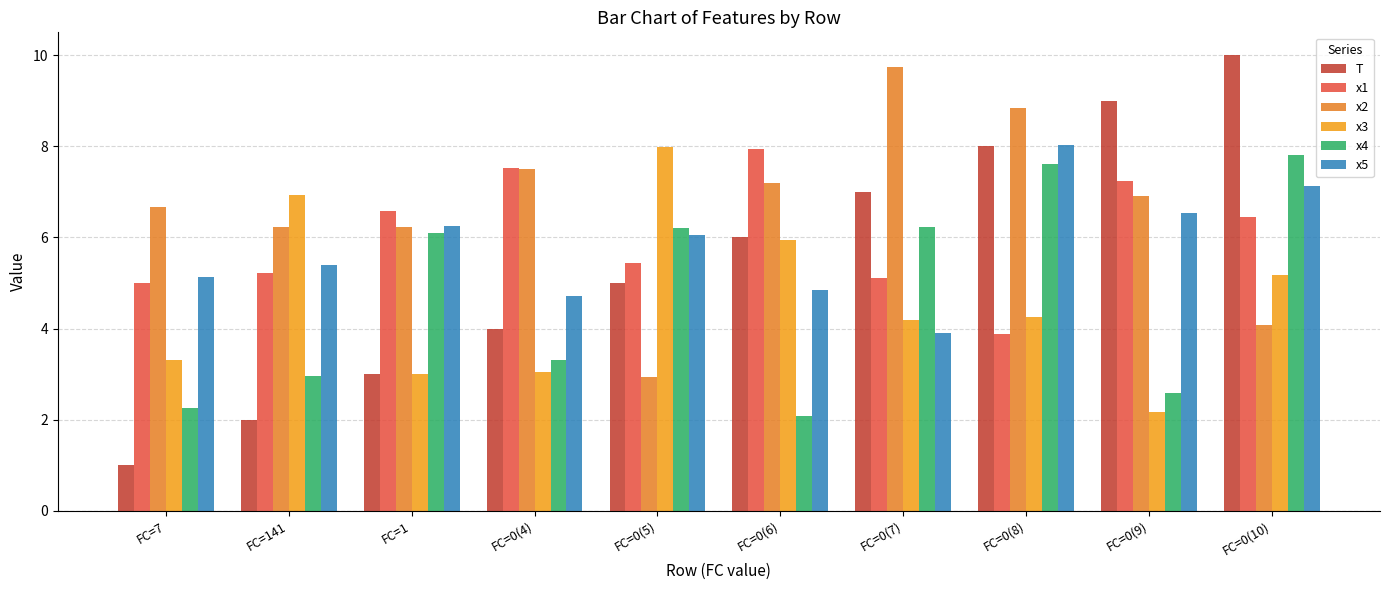

Which series has the largest range (max minus min)?

T